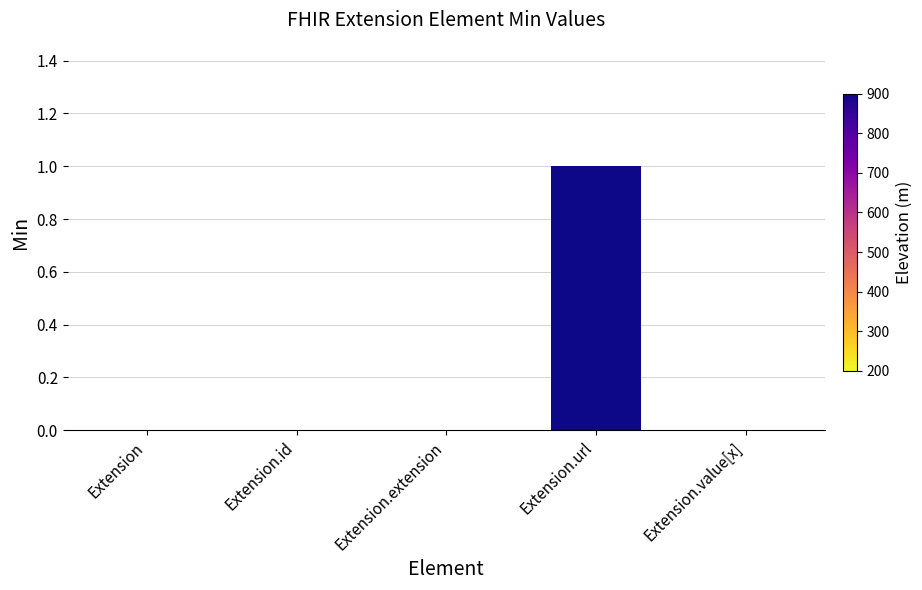

What is the sum of the values at Extension.url and Extension?

1